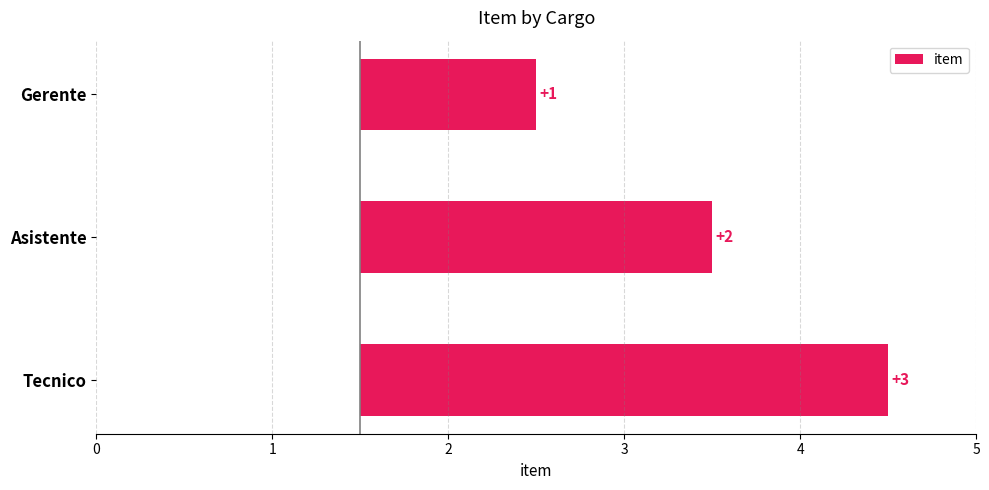

List the labels in order of value, largest first.

Tecnico, Asistente, Gerente